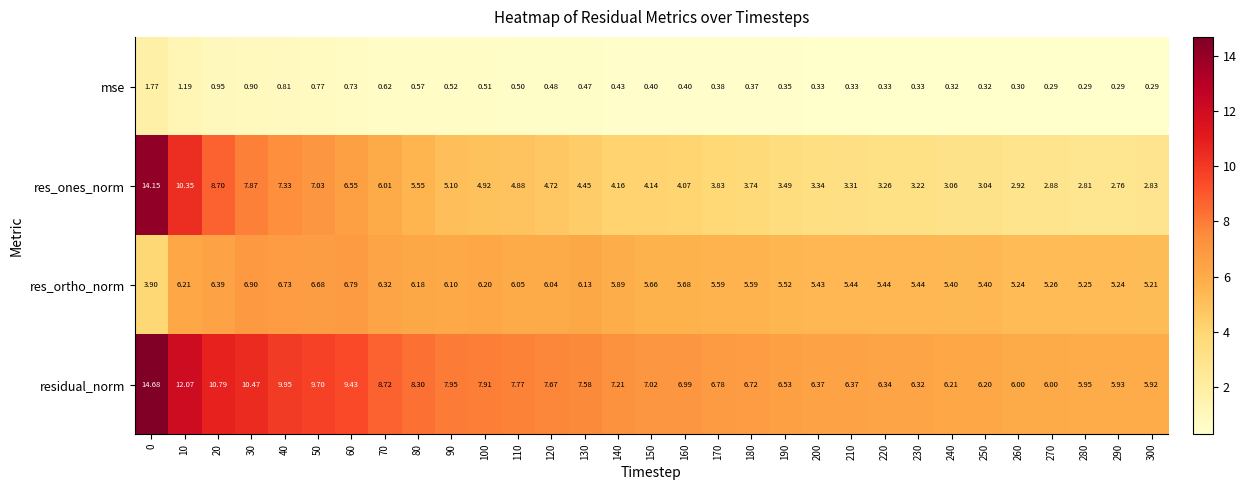

Which series has the largest range (max minus min)?

res_ones_norm